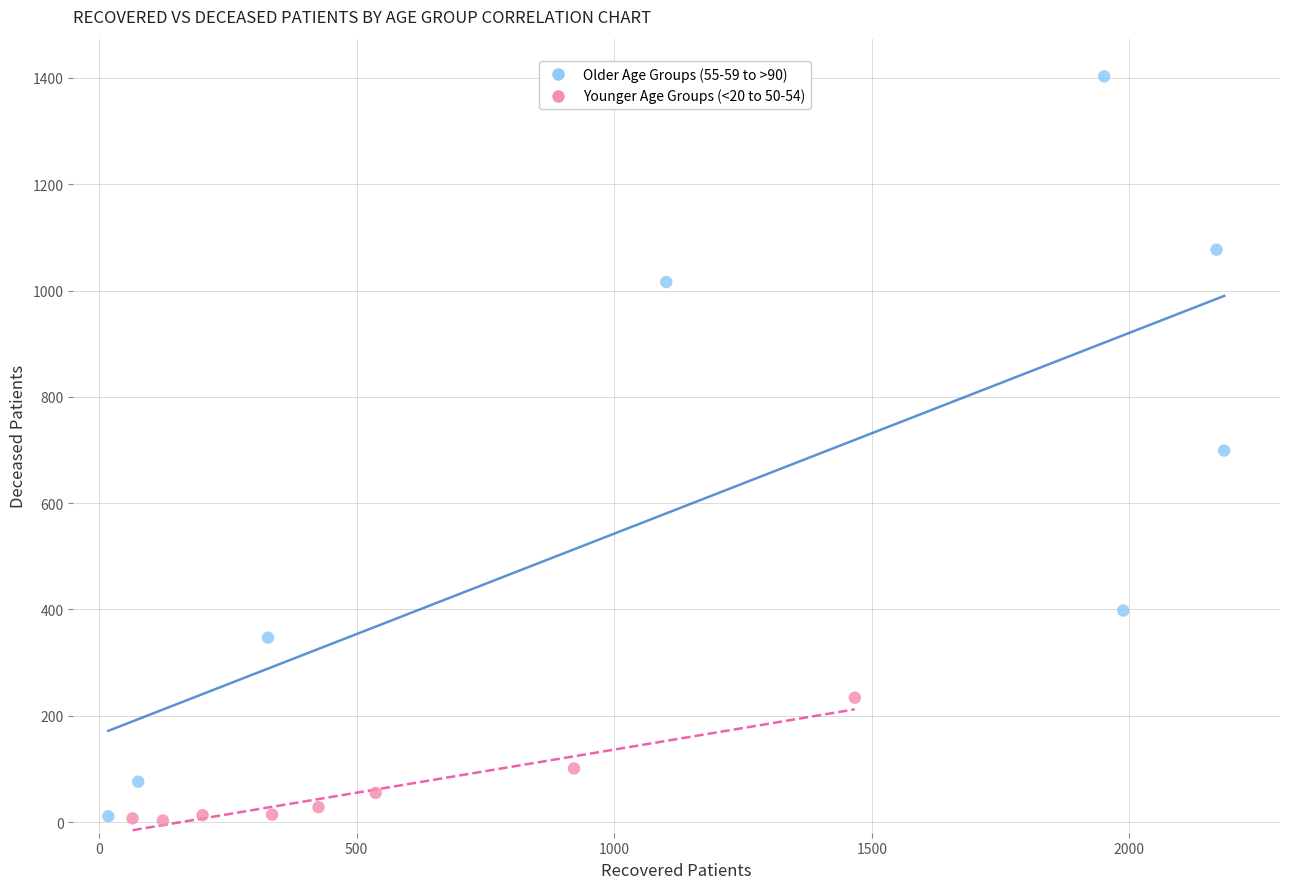

Which series contains the highest Y value?

Older Age Groups (55-59 to >90)